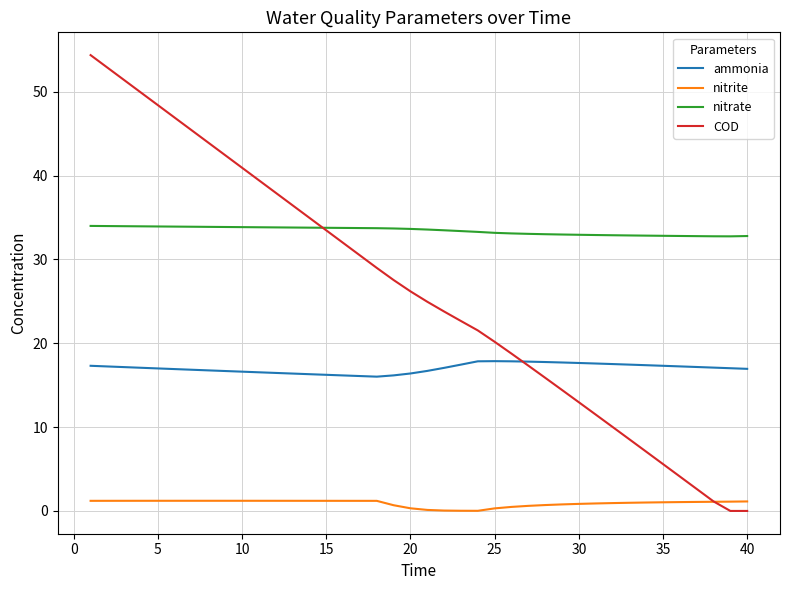

True or false: COD has more than 1 interior local peaks.

False